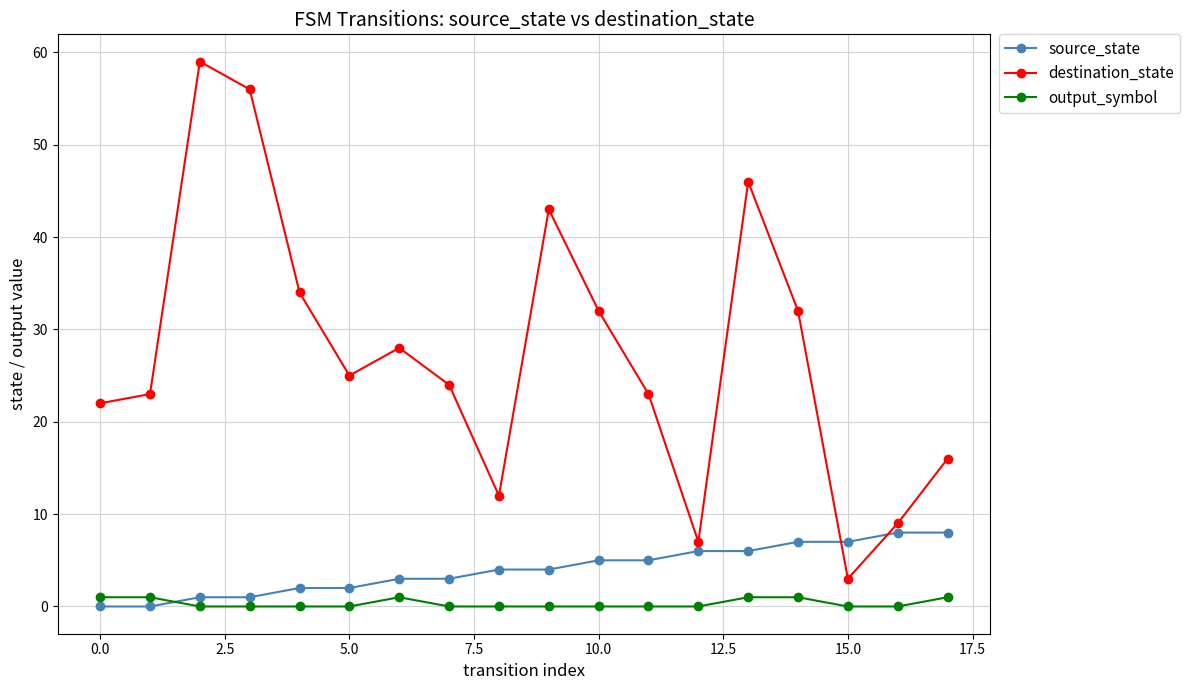

How many intersections are there between source_state and output_symbol?

1